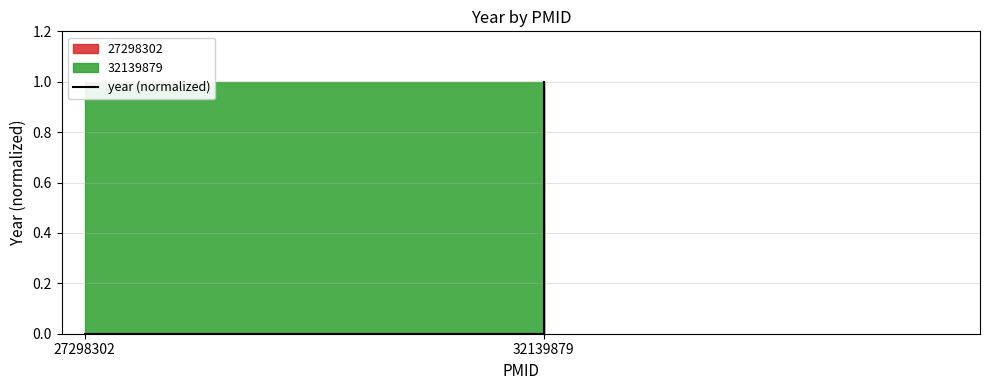

What is the value of the 2nd point from the left?

1.0